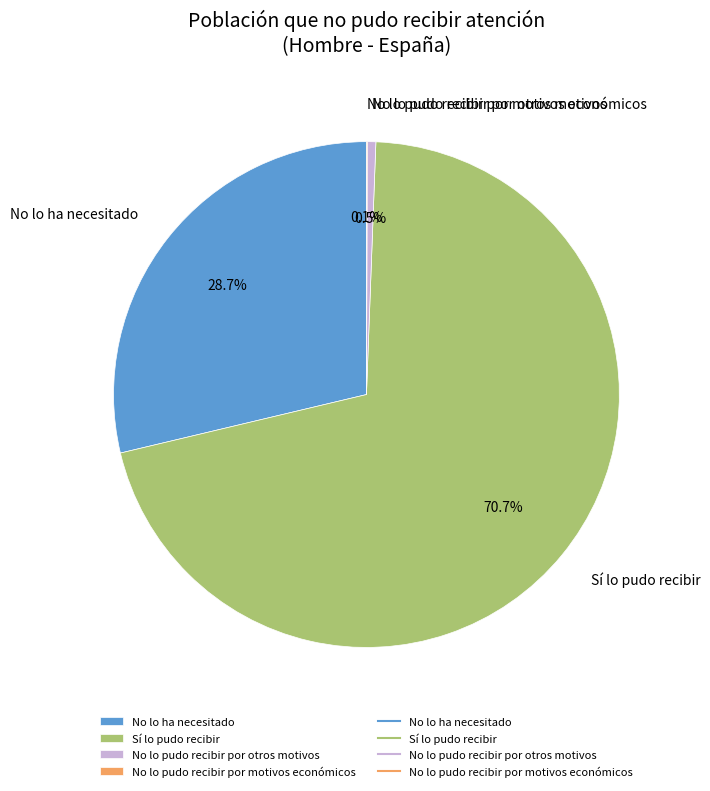

To the nearest percent, what percentage of the pie is Sí lo pudo recibir?

71%